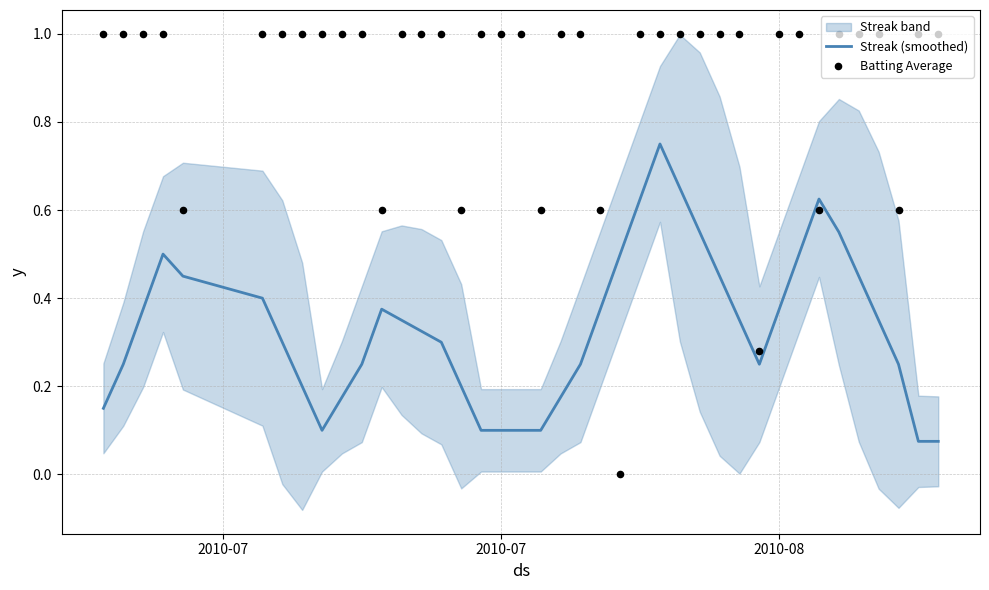

Which series has the largest Y range (max minus min)?

Batting Average